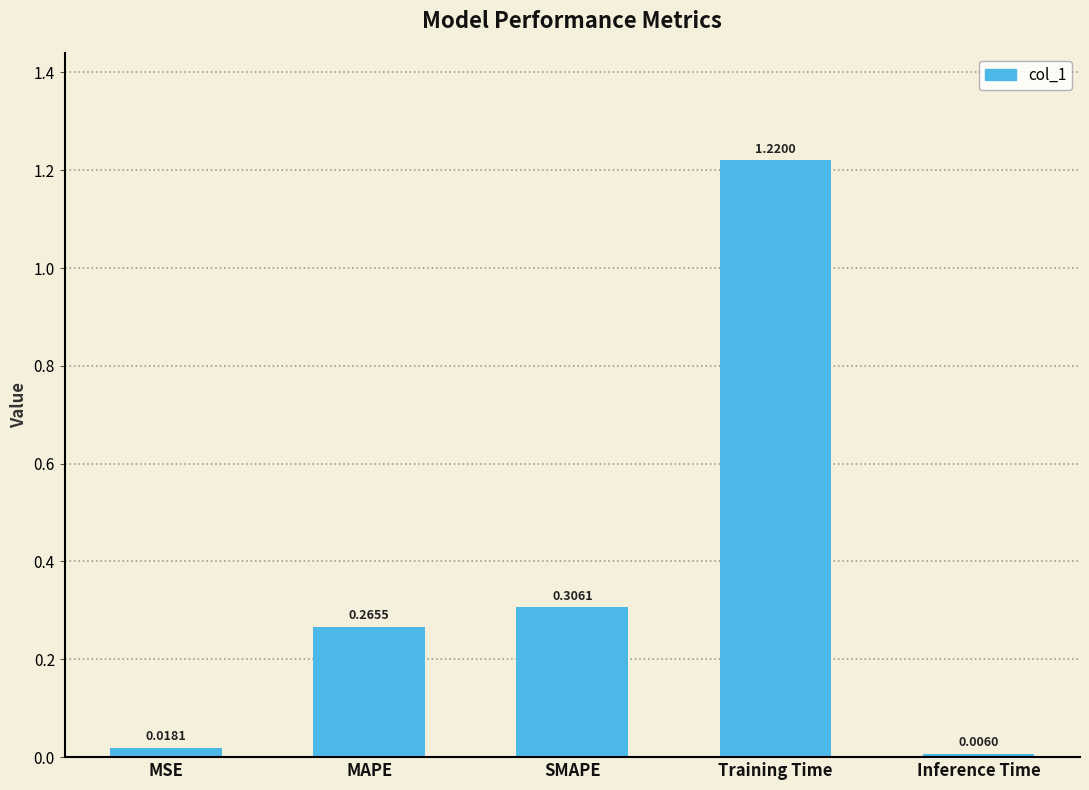

What is the difference between the values at SMAPE and Training Time?

0.9